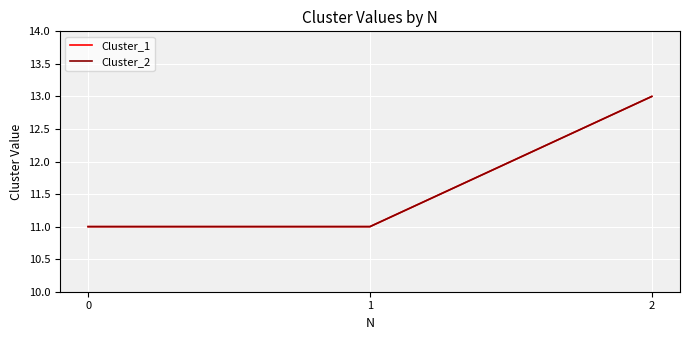

Does the chart have visible grid lines?

Yes